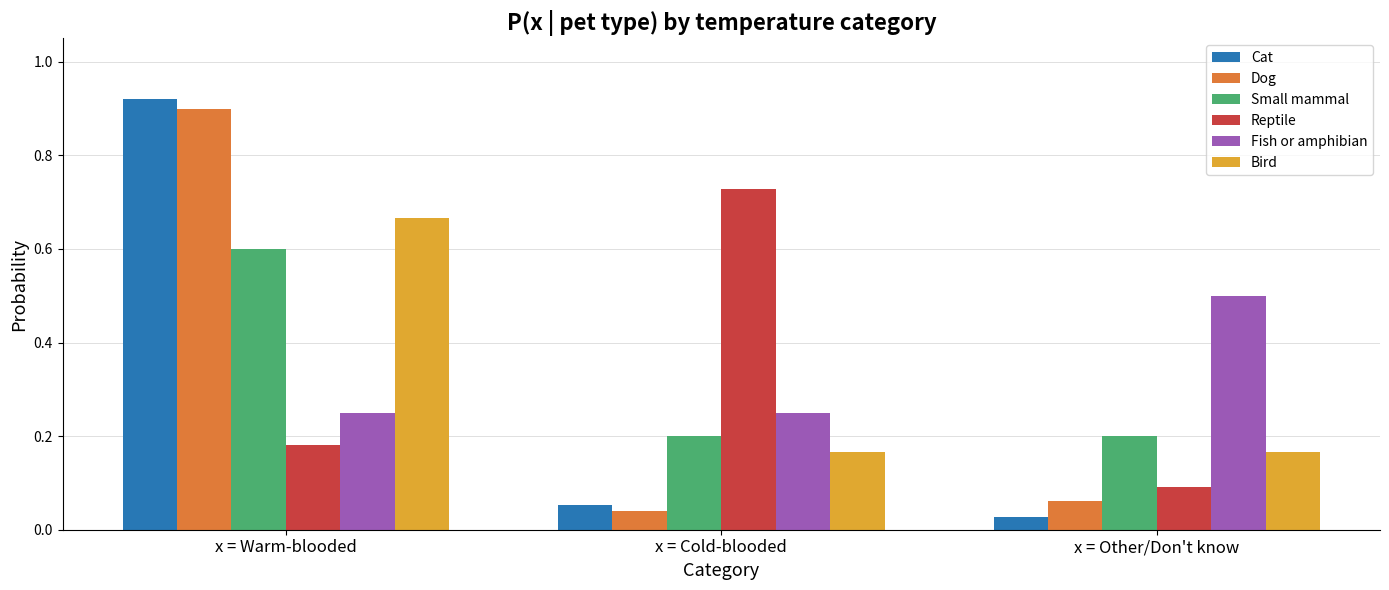

The Fish or amphibian series shows 0.2 at x = Other/Don't know. True or false?

False